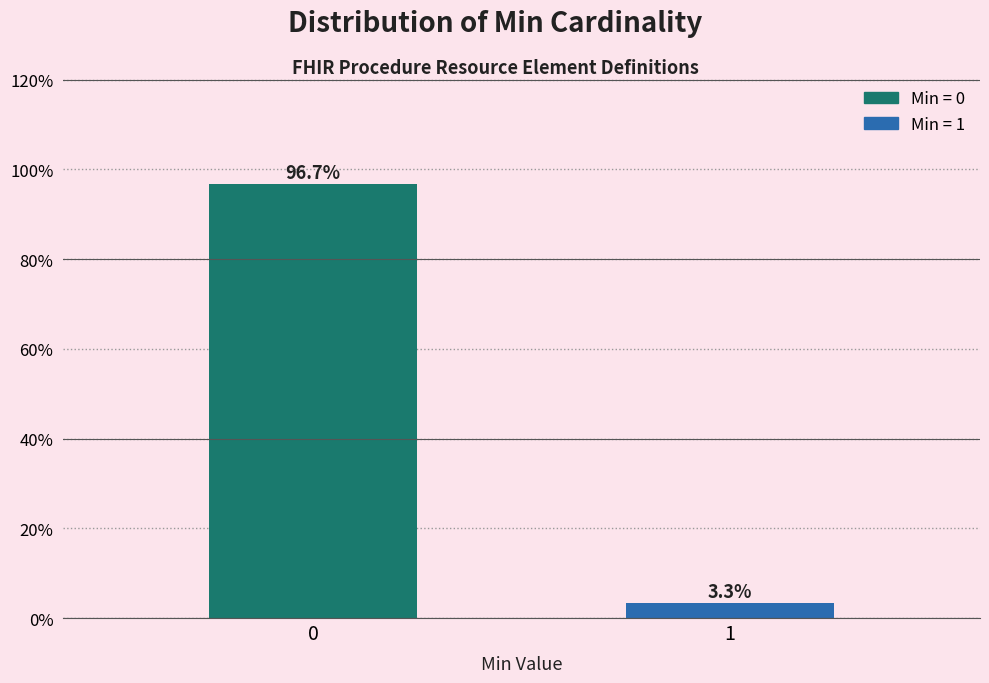

Reading right to left, what are all the values shown in this chart?

1=3.3	0=96.7